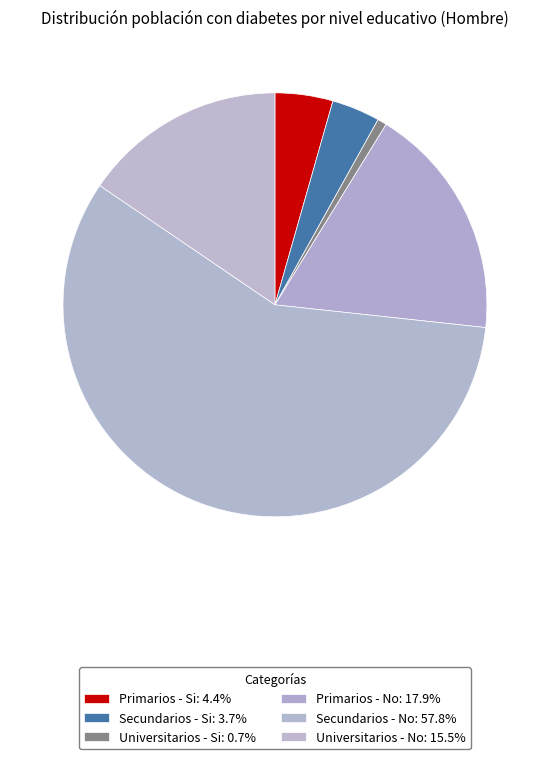

What is the largest slice in the pie chart?

Secundarios